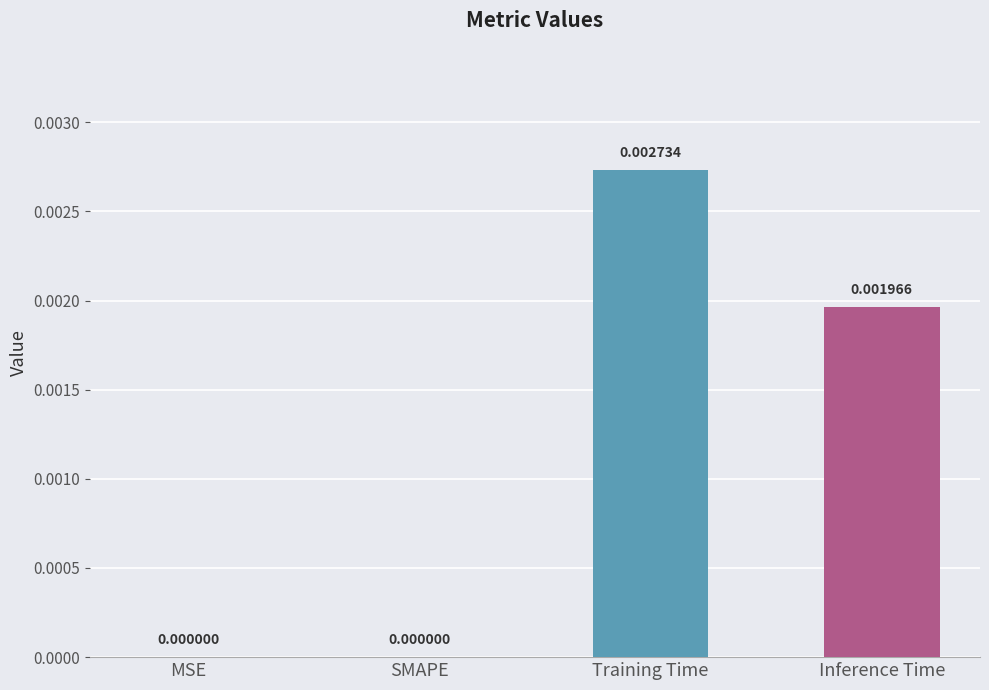

How many series are shown in this chart?

1